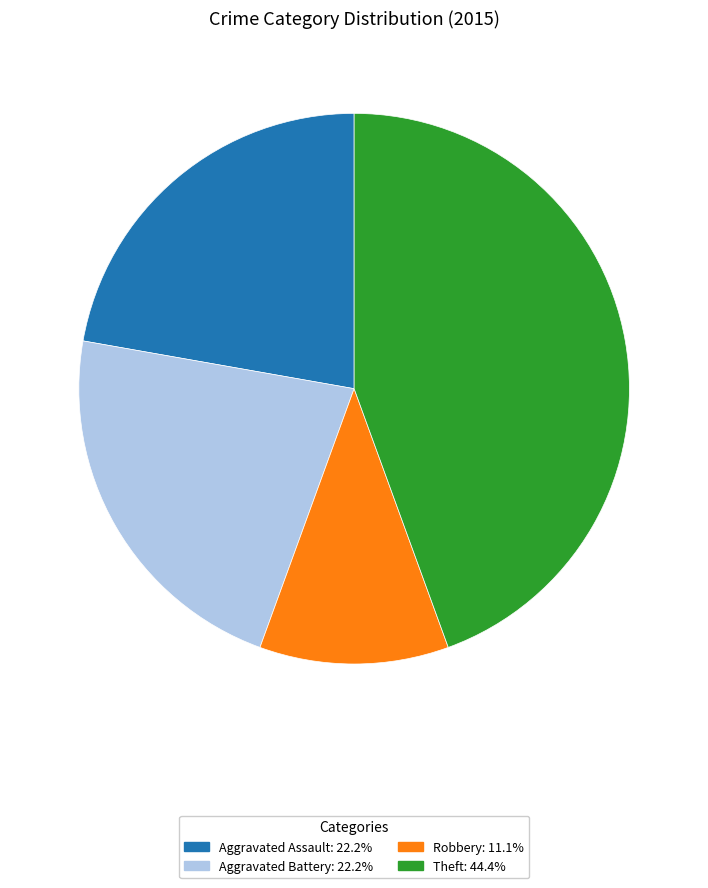

Is there any slice that represents more than half of the pie?

No